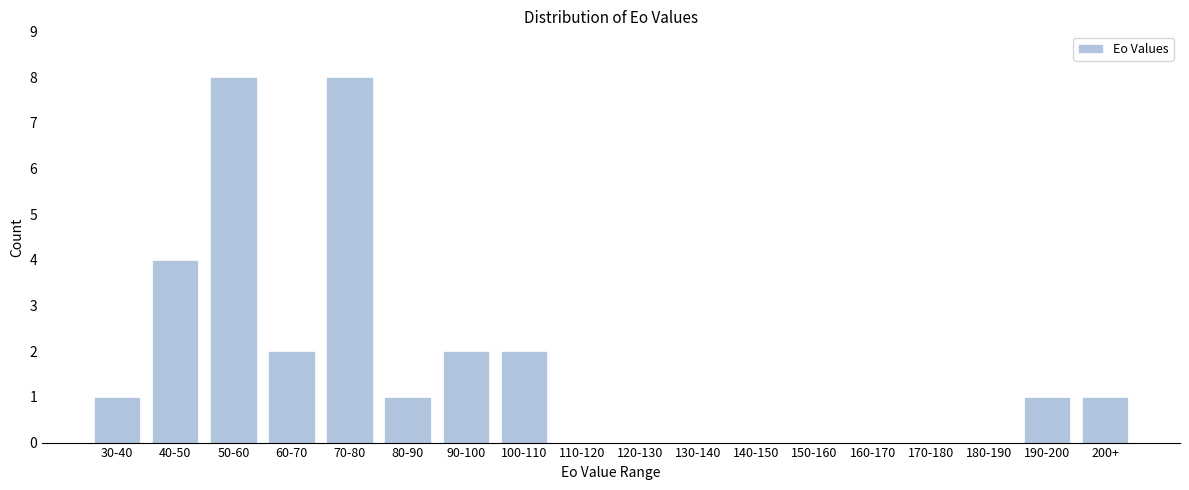

Reading left to right, what are all the values shown in this chart?

30-40=1	40-50=4	50-60=8	60-70=2	70-80=8	80-90=1	90-100=2	100-110=2	110-120=0	120-130=0	130-140=0	140-150=0	150-160=0	160-170=0	170-180=0	180-190=0	190-200=1	200+=1